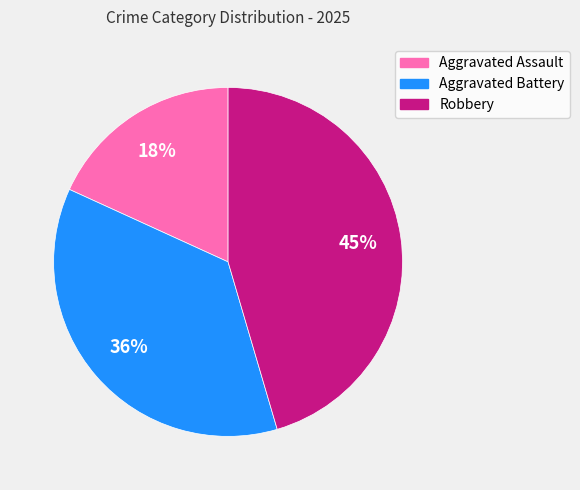

Count the number of slices in the pie.

3